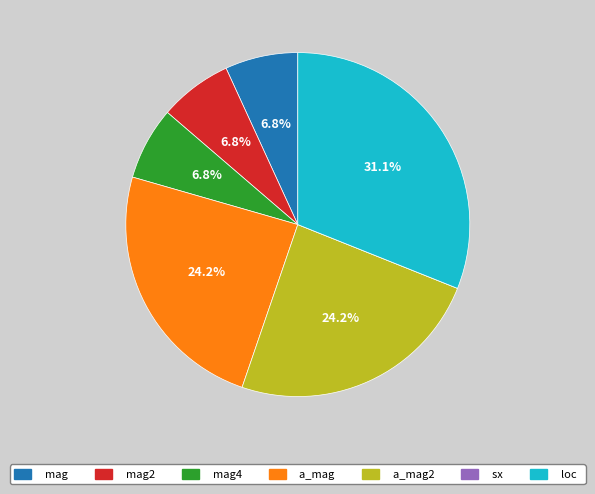

How much of the chart is everything except a_mag2?

75.8%